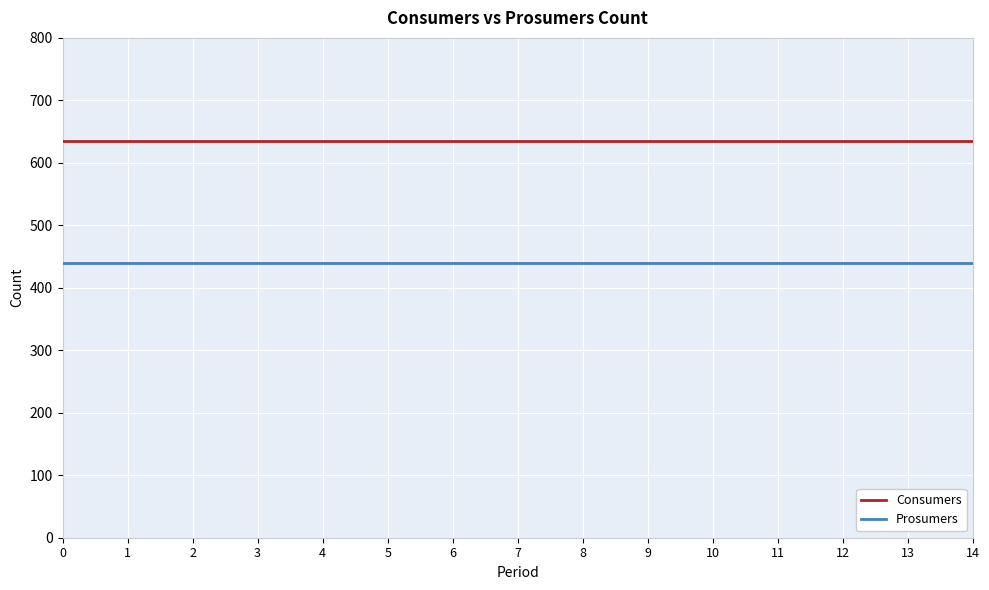

List the series in order of their peak value, lowest first.

Prosumers, Consumers